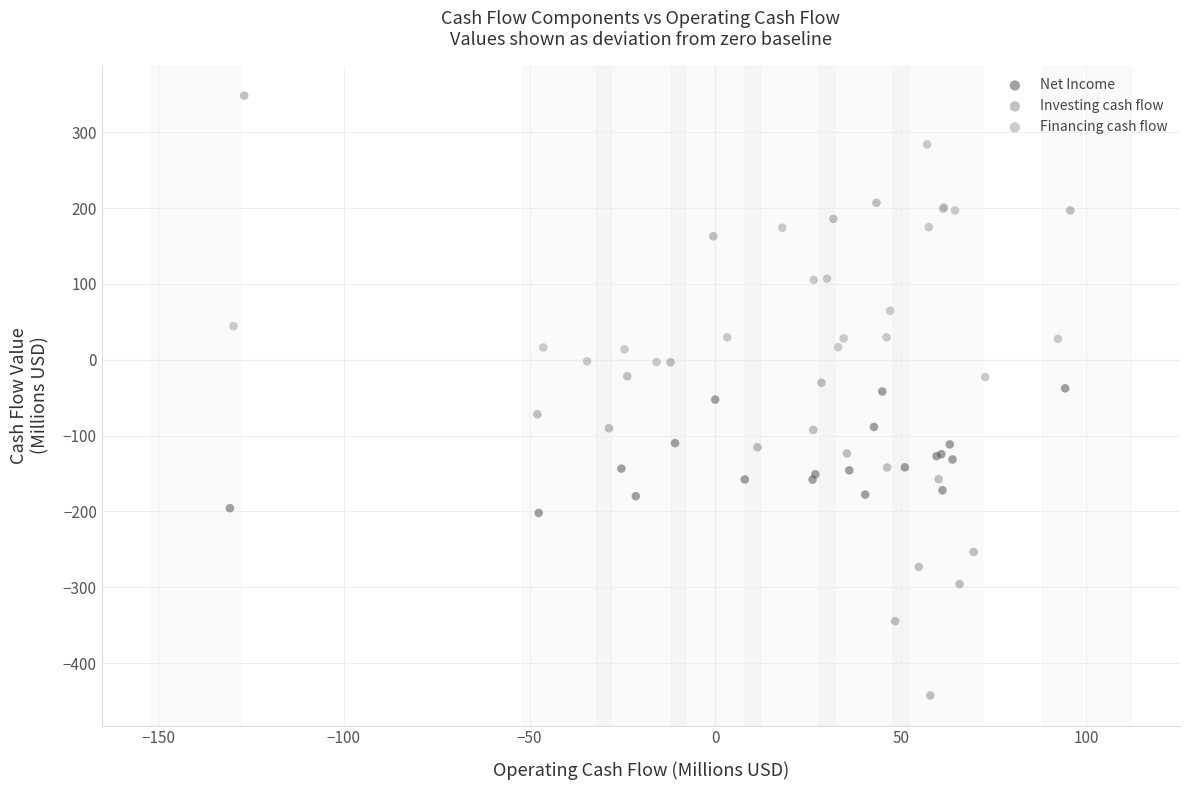

Which series has the largest Y range (max minus min)?

Investing cash flow